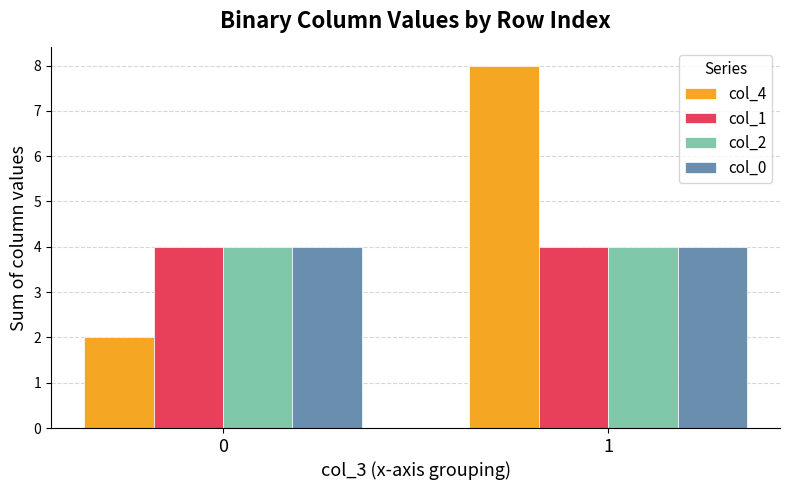

Is the value of col_4 at 0 greater than the value of col_0 at 1?

No